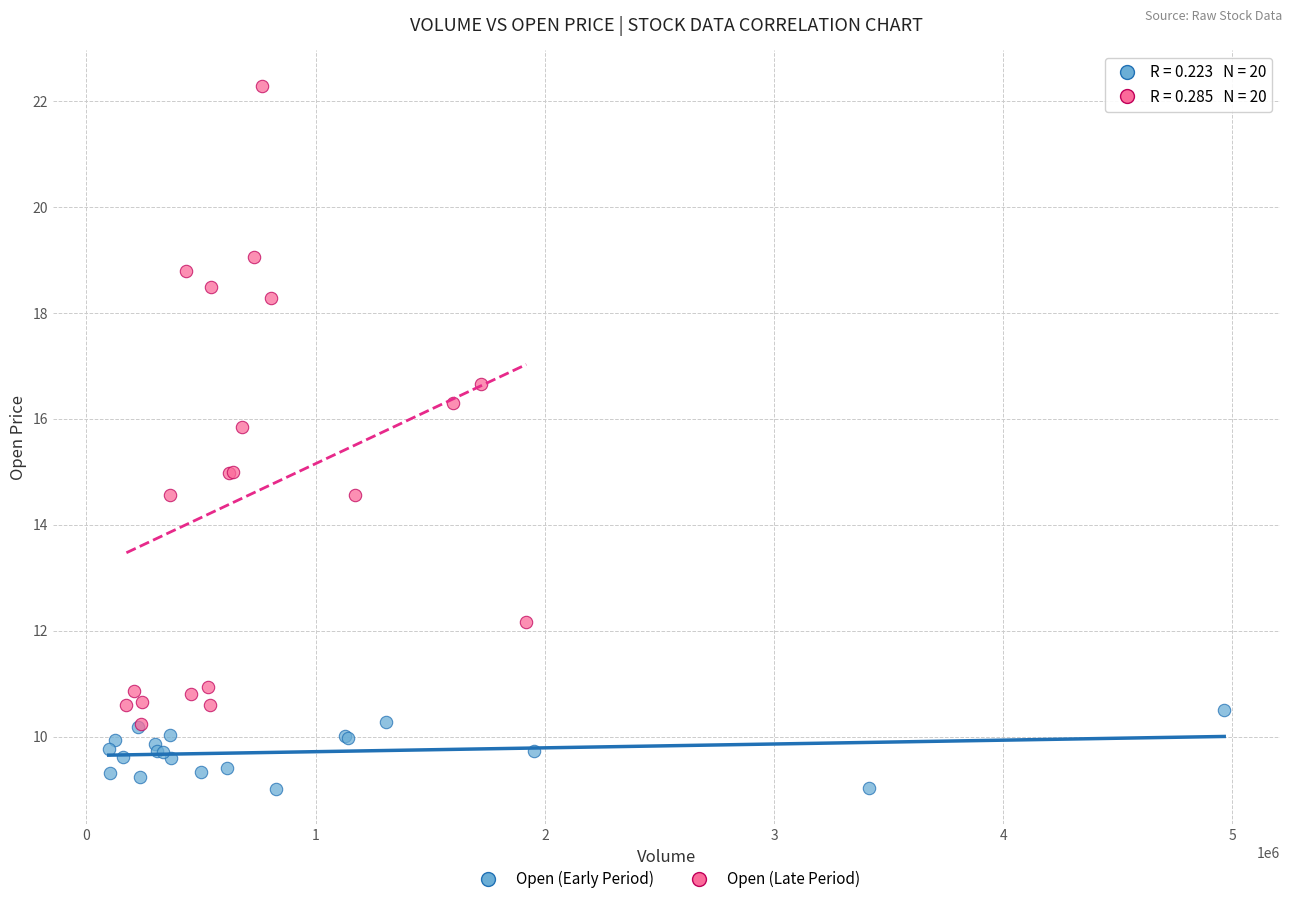

Which series has the widest spread of Y values?

Open (Late Period)